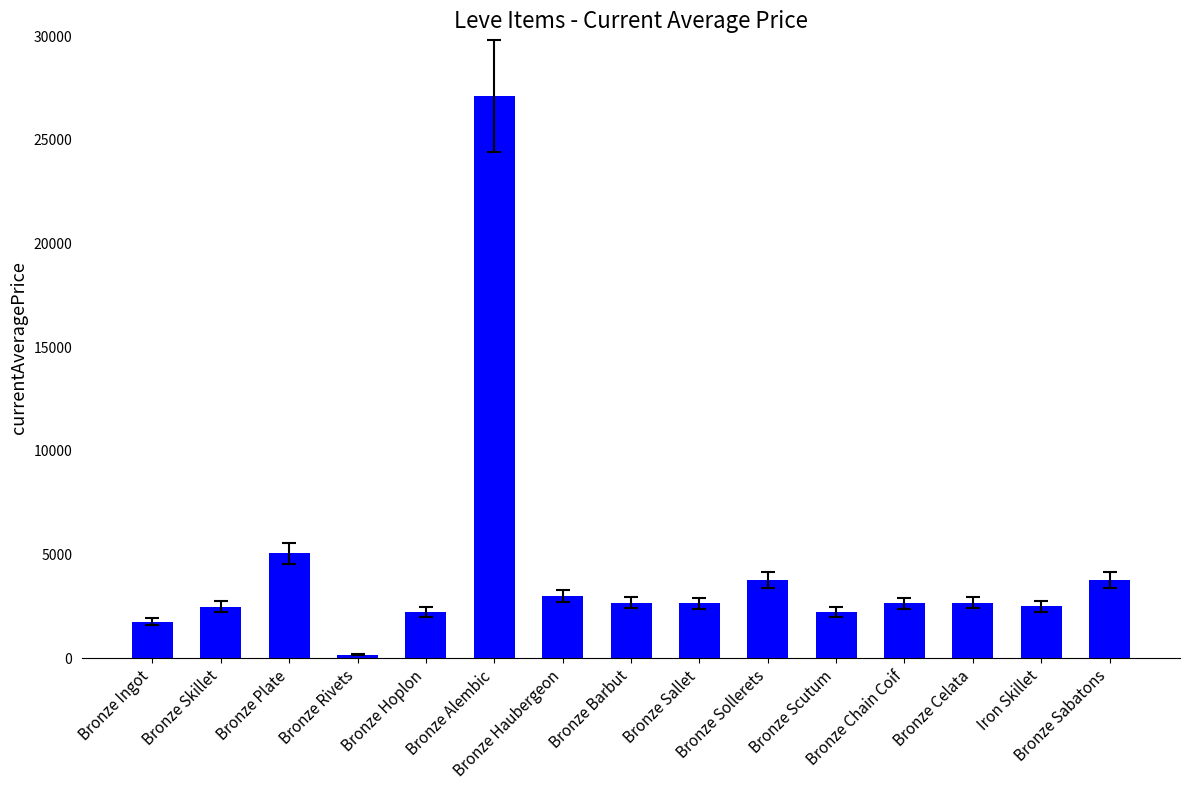

Which category has the highest value across all series?

Bronze Alembic